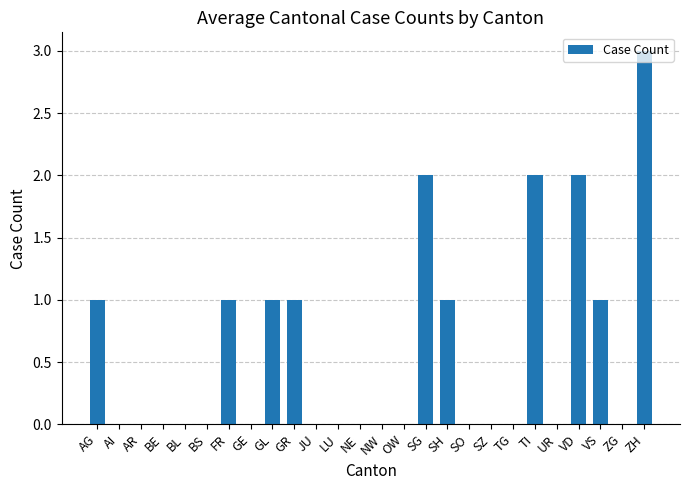

Reading right to left, transcribe all the data shown in this chart.

3	0	1	2	0	2	0	0	0	1	2	0	0	0	0	0	1	1	0	1	0	0	0	0	0	1